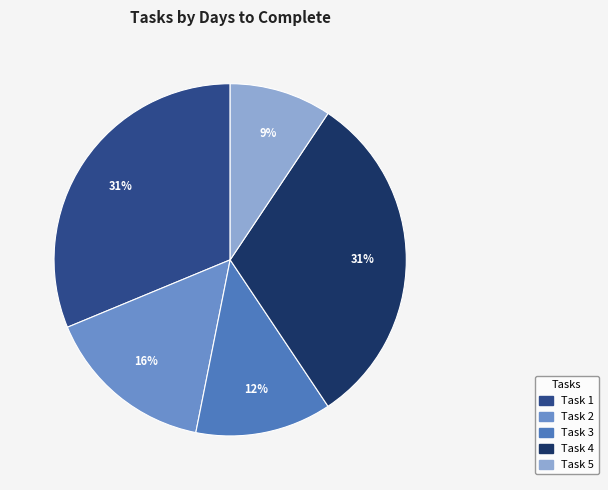

How many segments does this pie chart have?

5